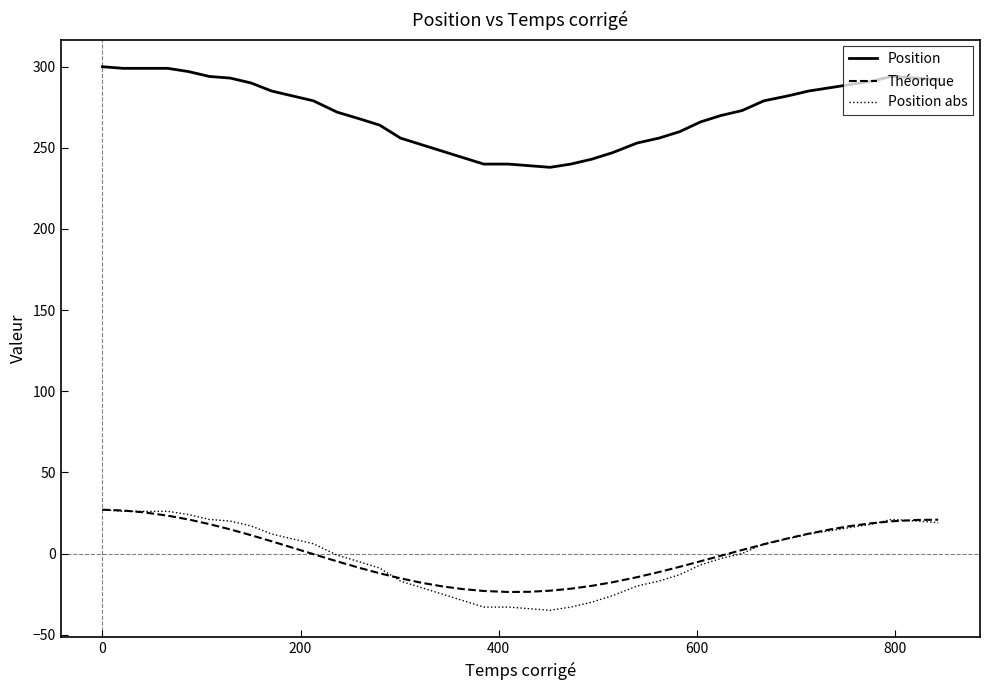

Which series has the largest total across all categories?

Position